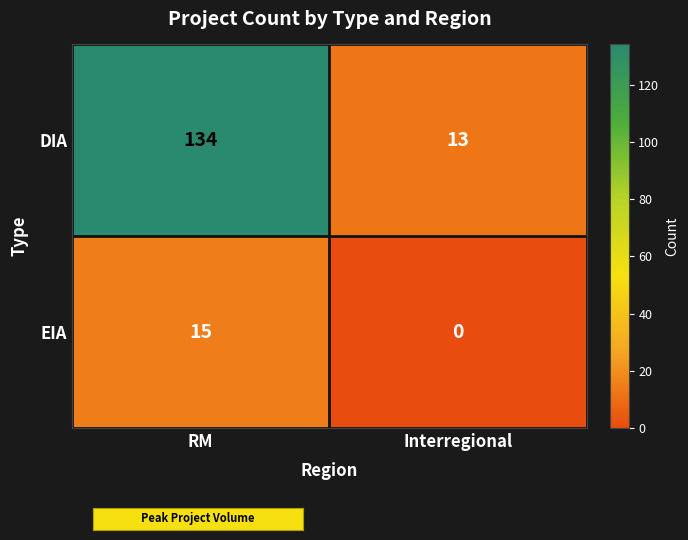

Reading left to right, extract all data points from this chart.

DIA: RM=134	Interregional=13
EIA: RM=15	Interregional=0